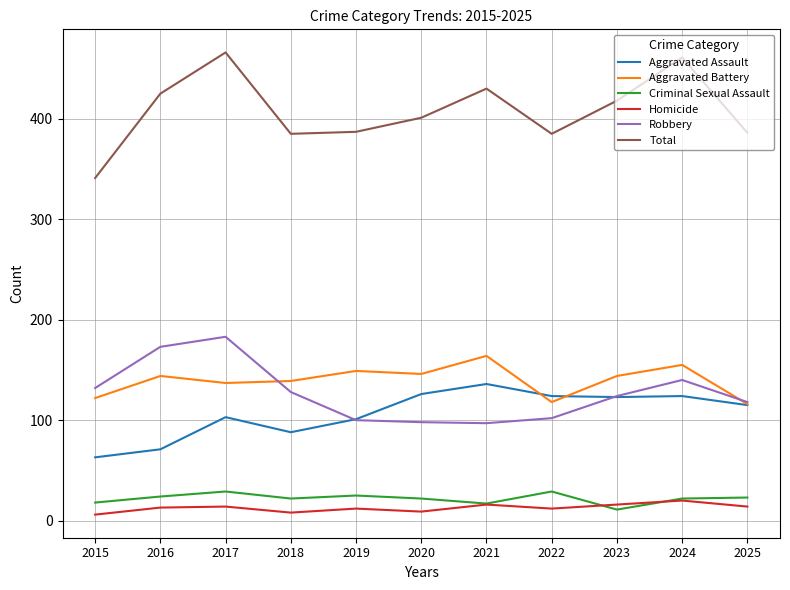

Is it true that Aggravated Assault equals 68 at 2022?

False